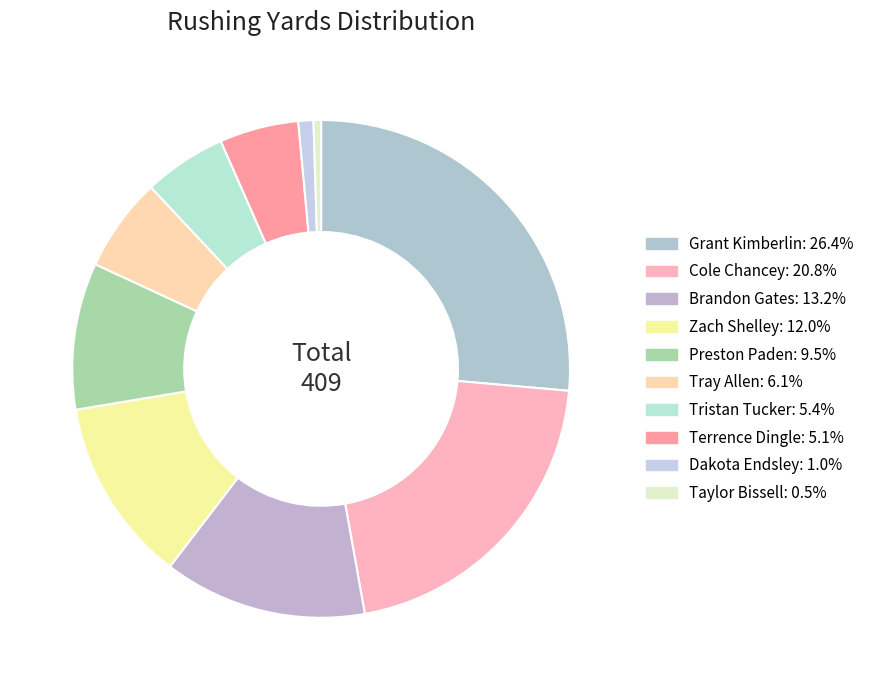

Is there a majority slice in this chart?

No